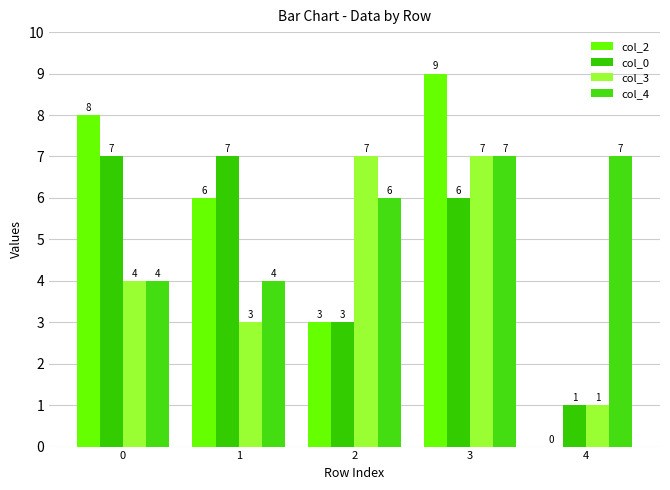

What are all the series names shown in the legend?

col_2, col_0, col_3, col_4